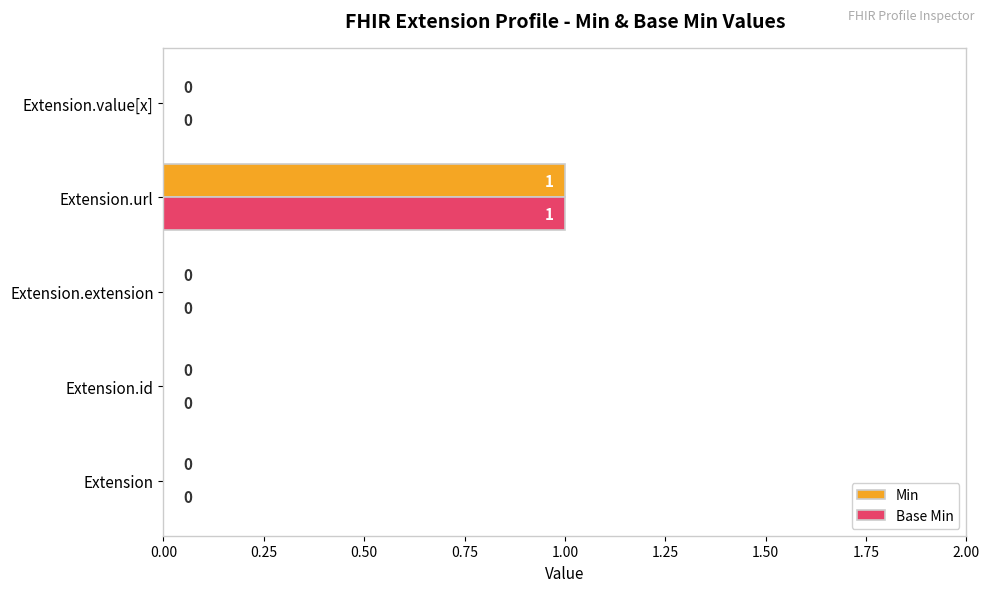

At which label does Base Min reach its peak?

Extension.url